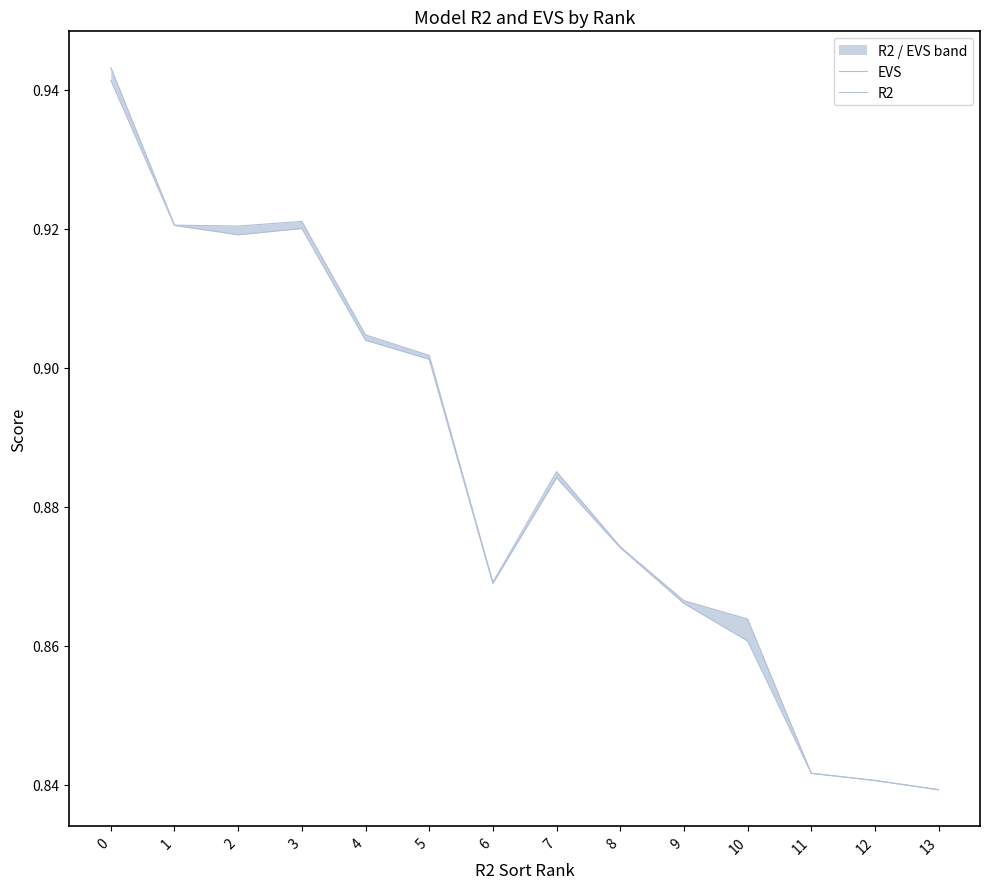

What is the value of the EVS point at the 10th from the left?

0.9